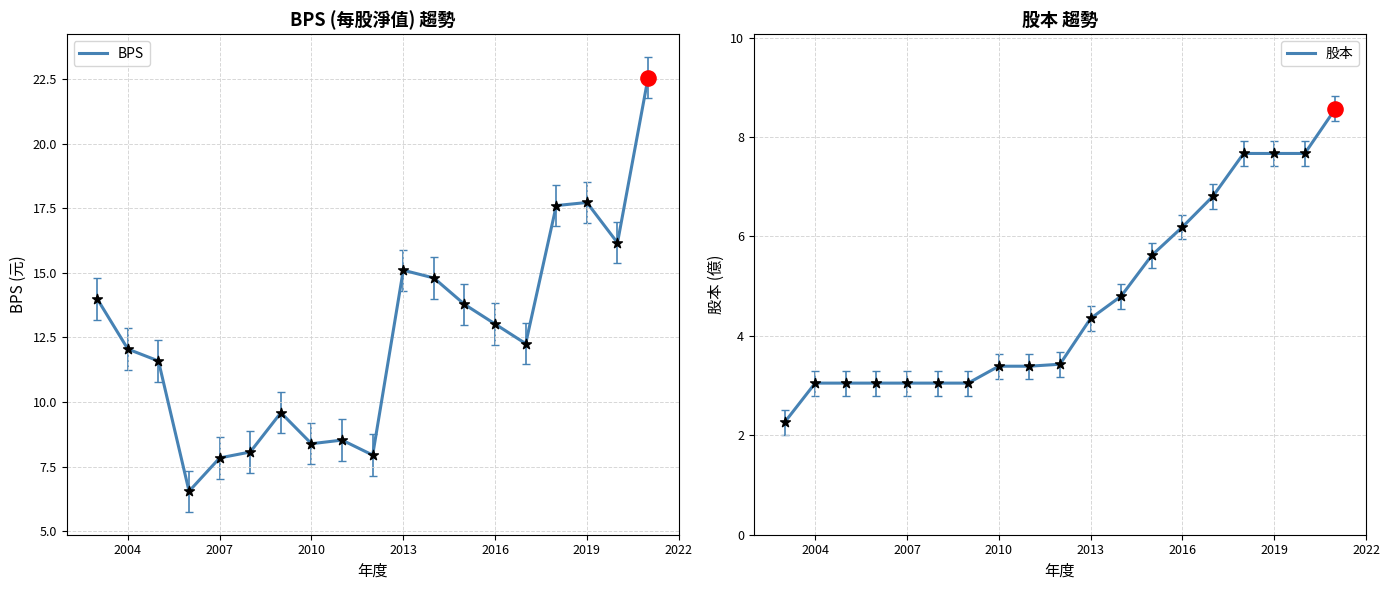

True or false: BPS has a value of 19.6 at 2016.

False